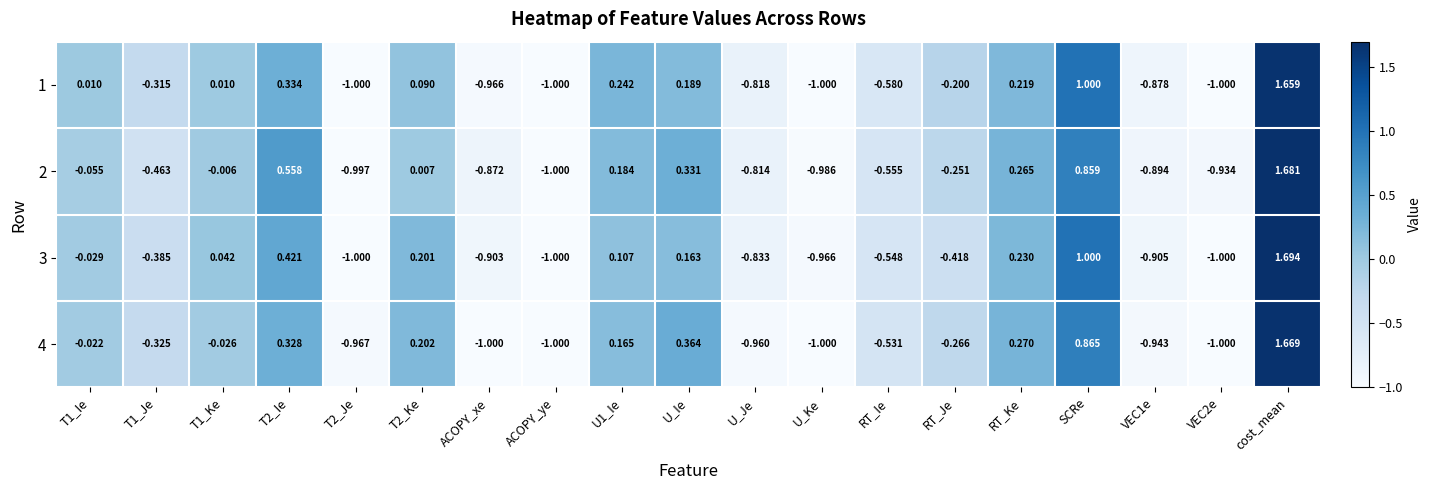

At which category does the chart reach its peak across all series?

cost_mean